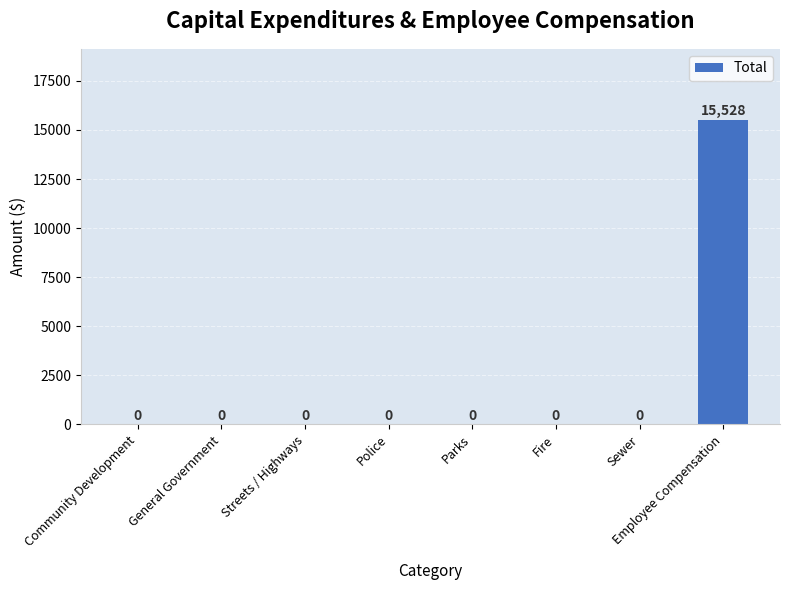

Reading right to left, extract all data points from this chart.

15528	0	0	0	0	0	0	0